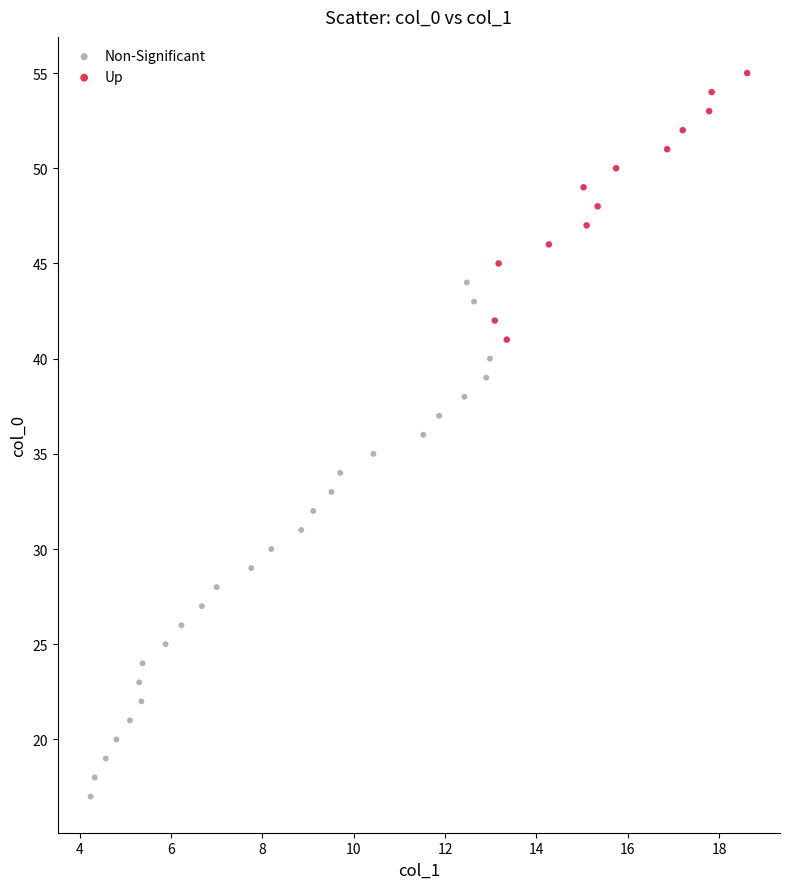

Which series reaches the minimum Y coordinate?

Non-Significant